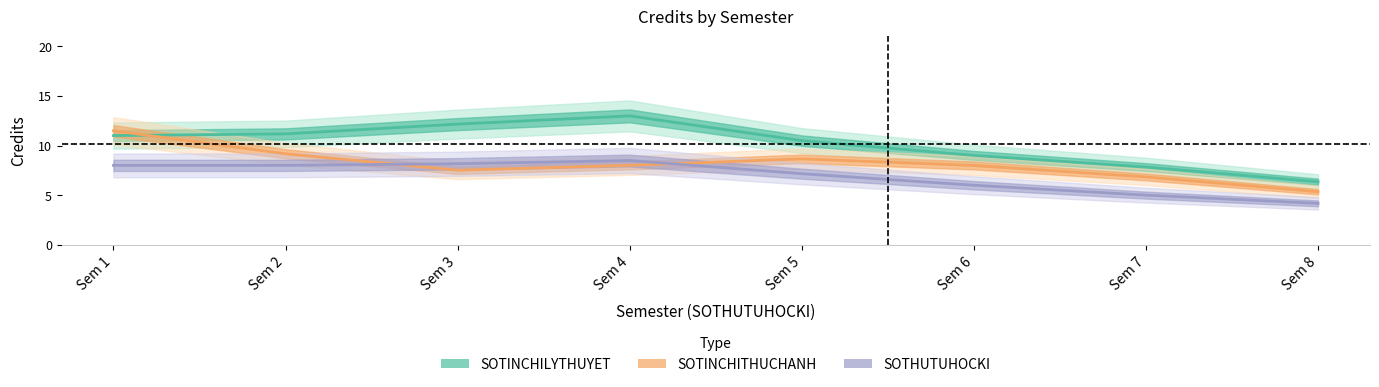

How many categories are shown in the chart?

8